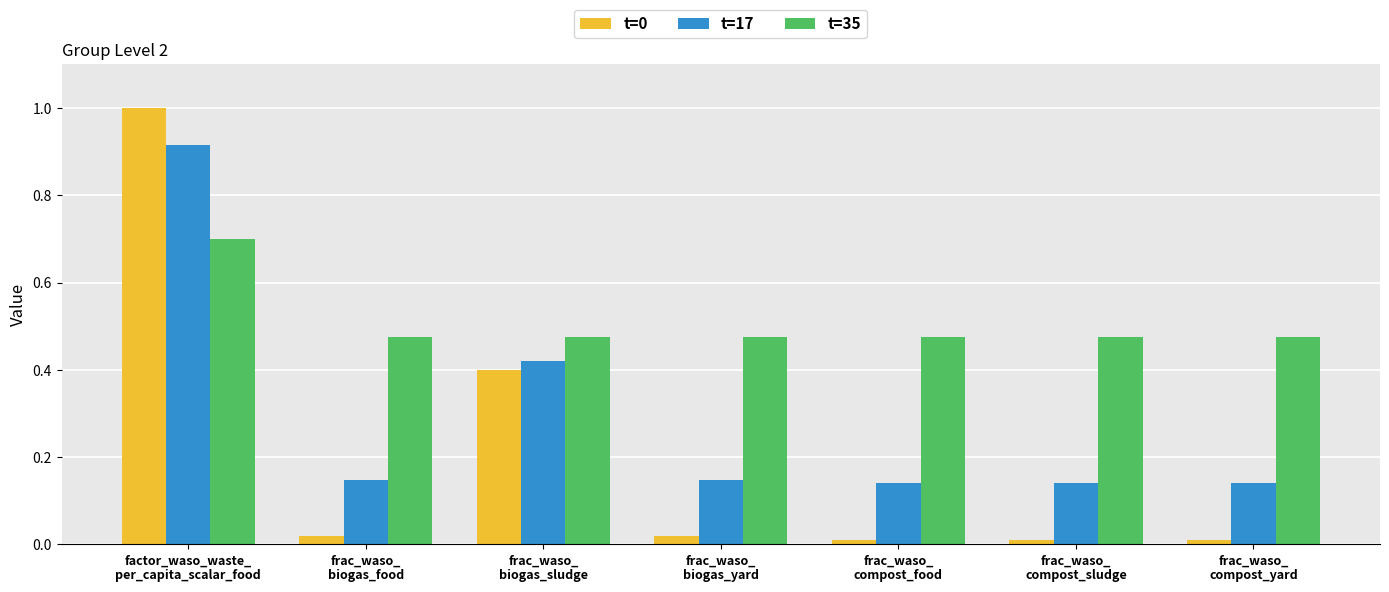

What is the sum of all t=17 values?

2.1